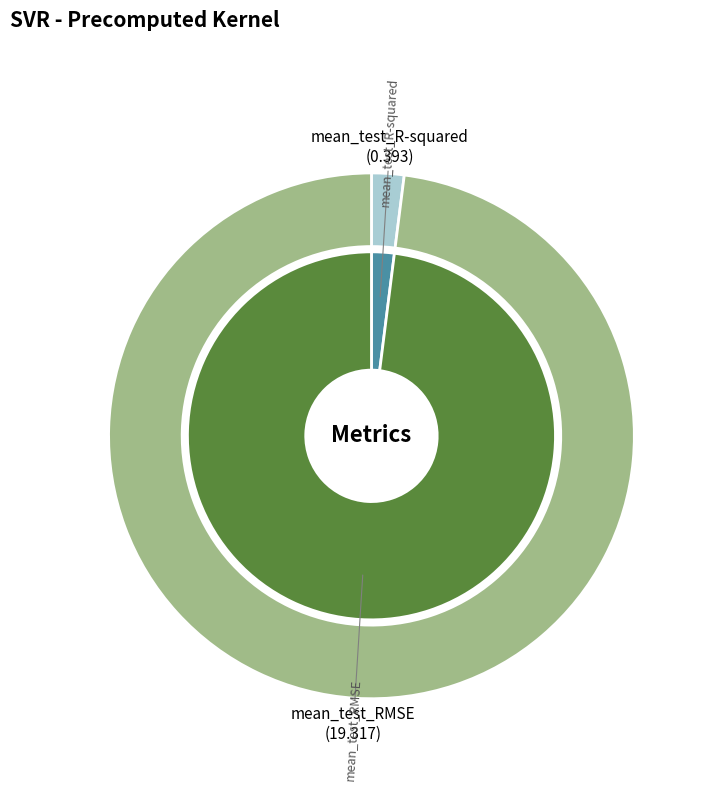

Rank the categories by value from lowest to highest.

mean_test_R-squared, mean_test_RMSE